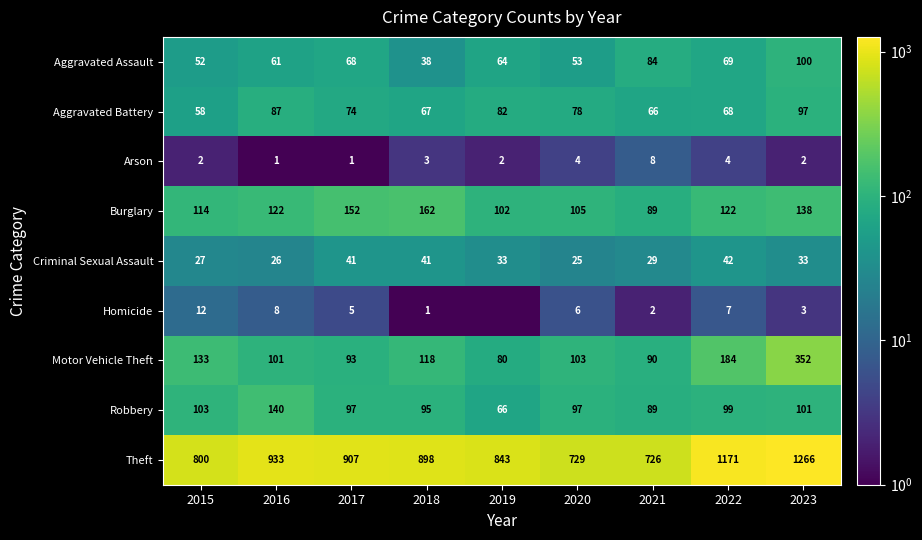

What is the maximum value for Burglary?

162.0